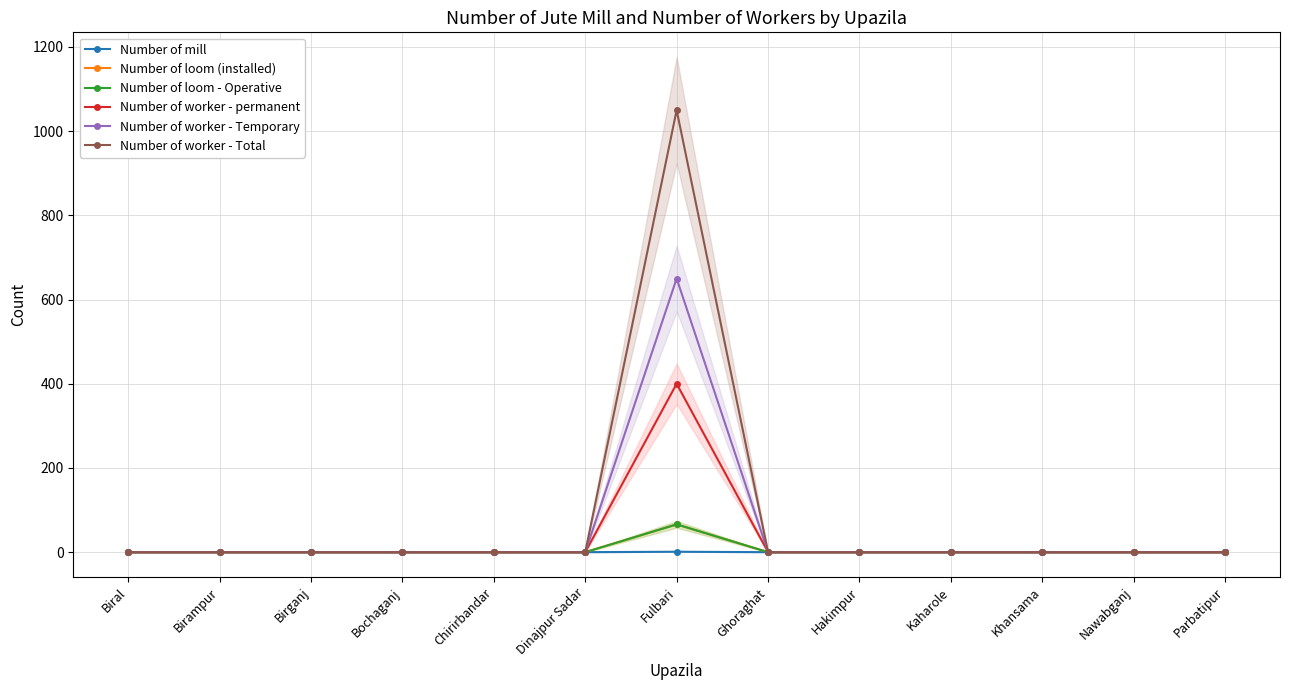

What position from the left is Hakimpur?

9